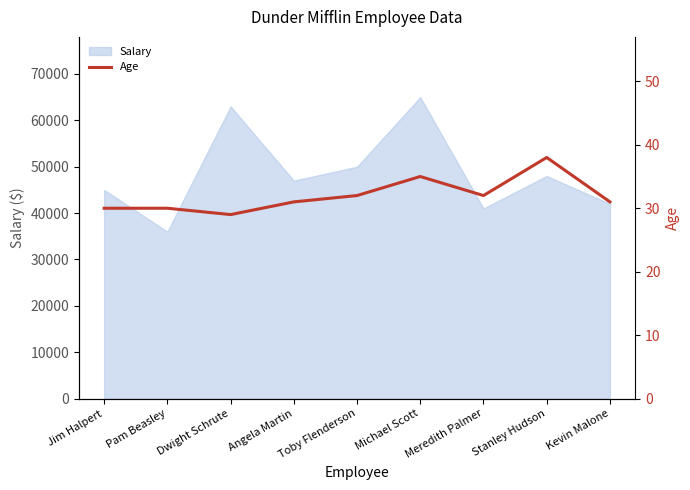

Count the number of values greater than 31.

4